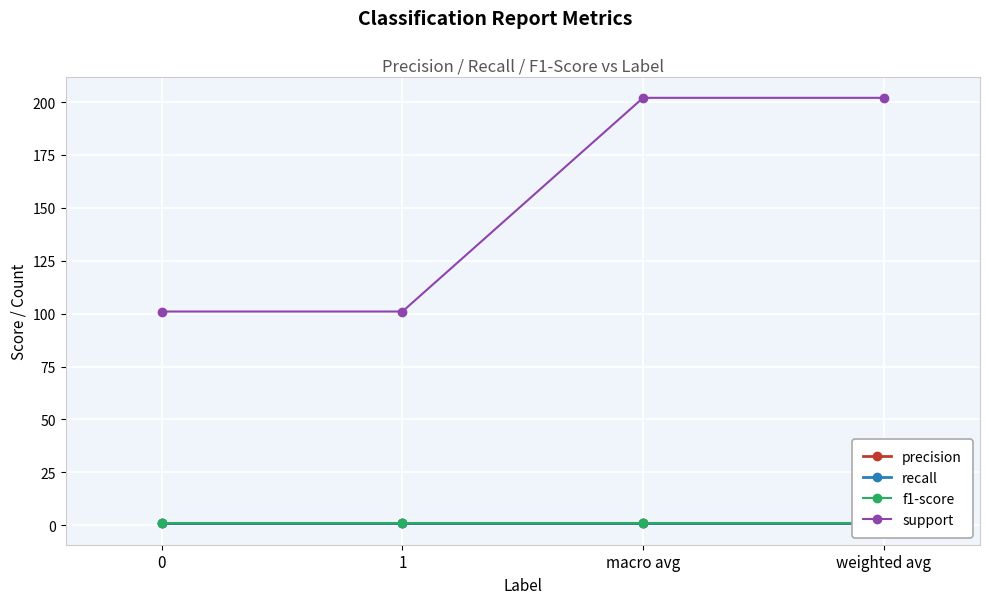

What is the difference between the highest and lowest values at weighted avg?

201.2